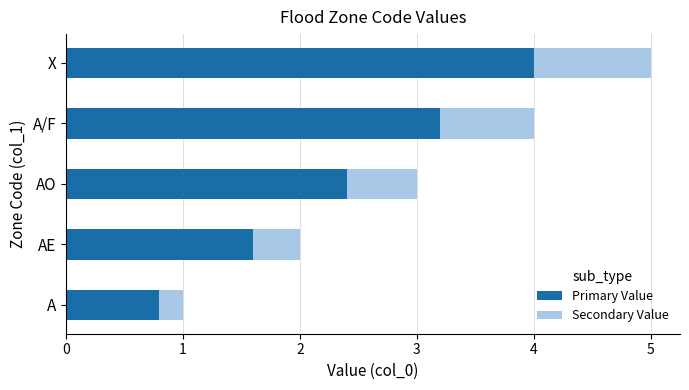

The value of Primary Value at AE is 0.7. True or false?

False